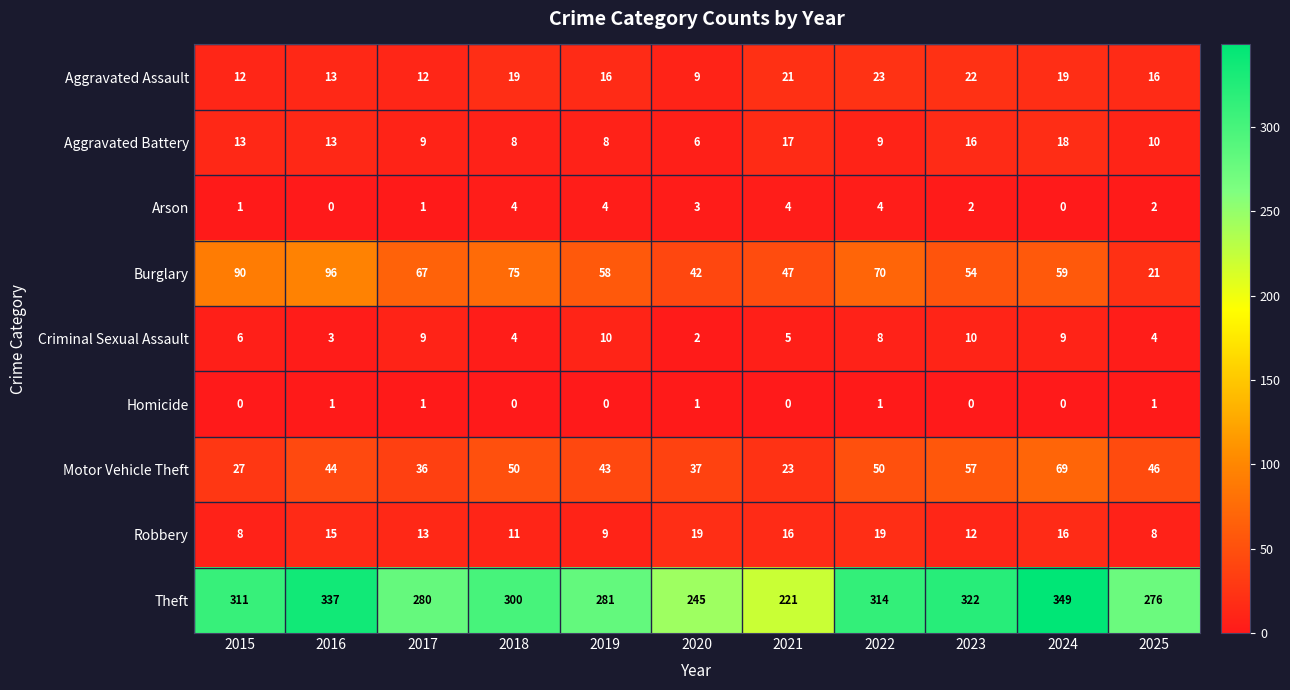

Rank the series by their maximum value, from lowest to highest.

Homicide, Arson, Criminal Sexual Assault, Aggravated Battery, Robbery, Aggravated Assault, Motor Vehicle Theft, Burglary, Theft